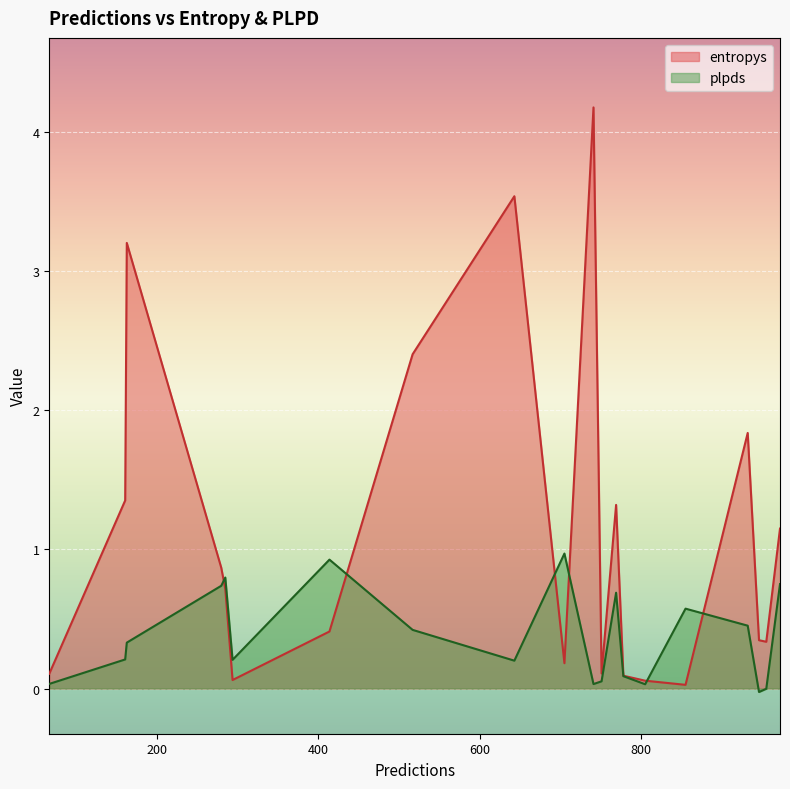

True or false: plpds and entropys cross at least once.

True